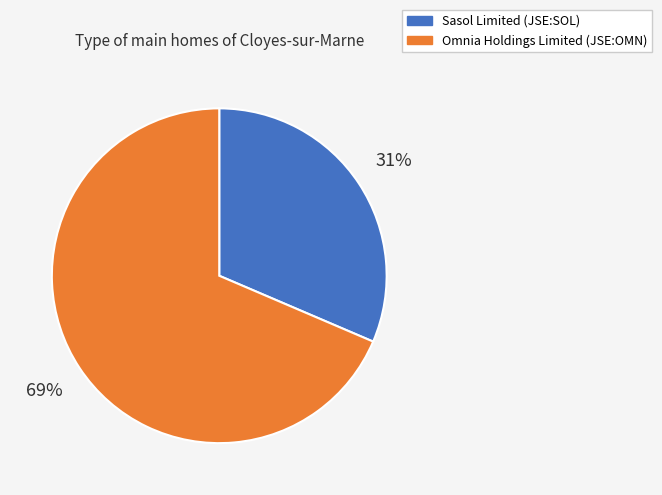

Does Omnia Holdings Limited (JSE:OMN) account for over 50% of the chart?

Yes